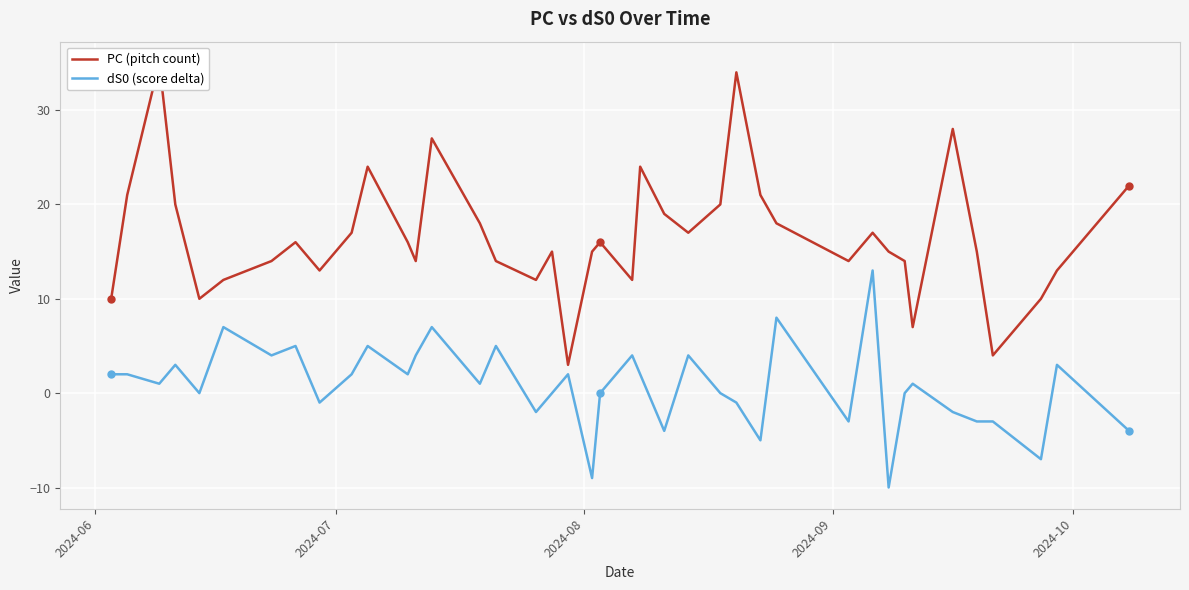

What is the lowest value of the dS0 (score delta) series?

-10